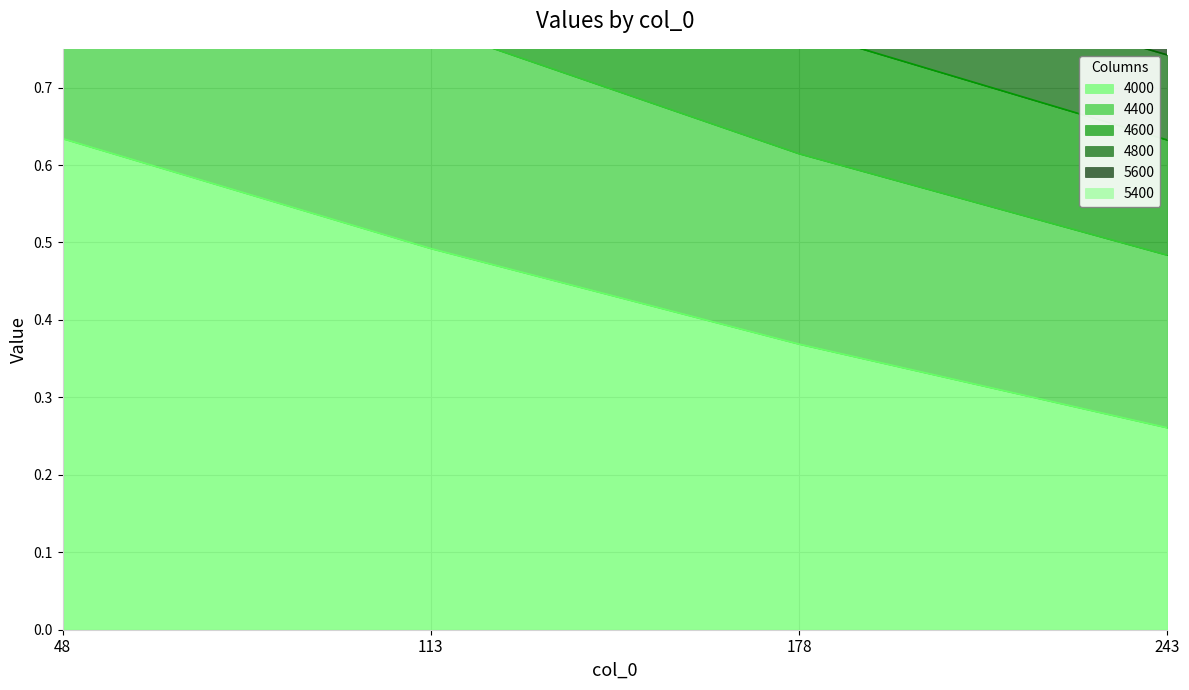

What is the sum of all 4600 values?

4.8